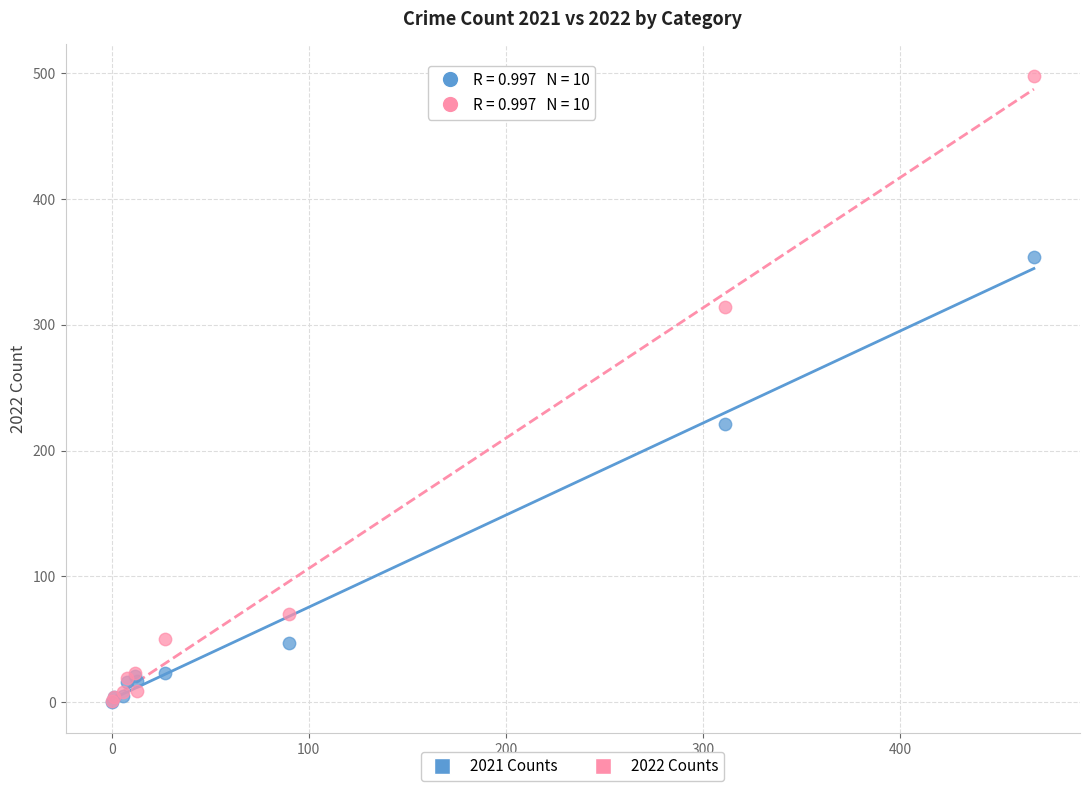

Across all series, what Y value is closest to 249?

221